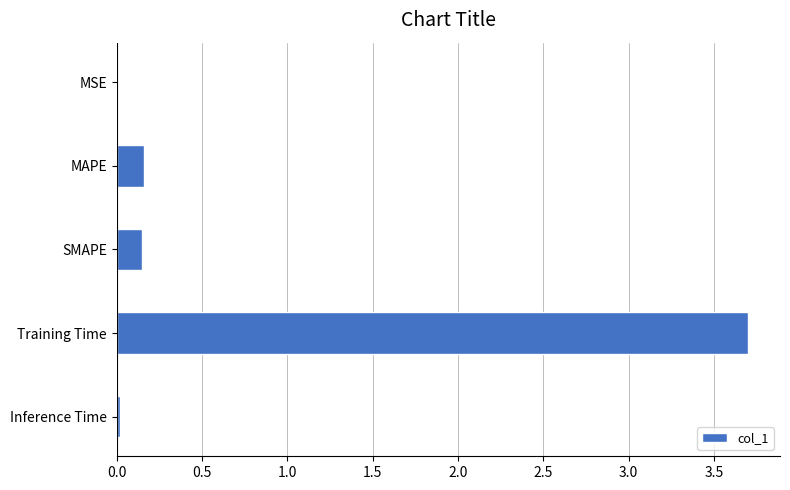

What is the maximum value shown in the chart?

3.7